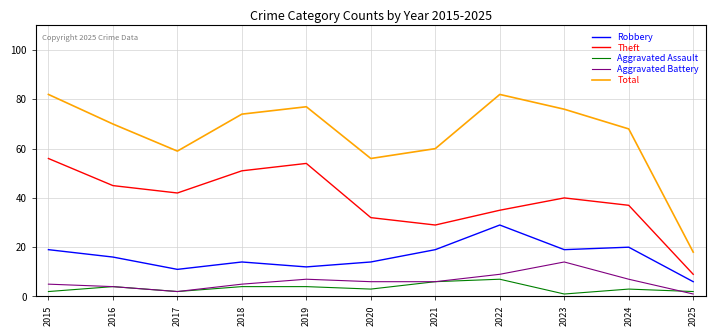

Is this an area chart (filled region under the line)?

No